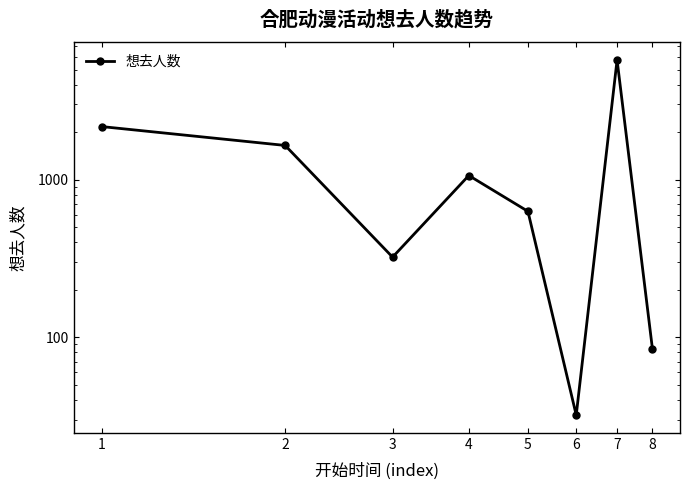

Where does the data first go above 1062?

1